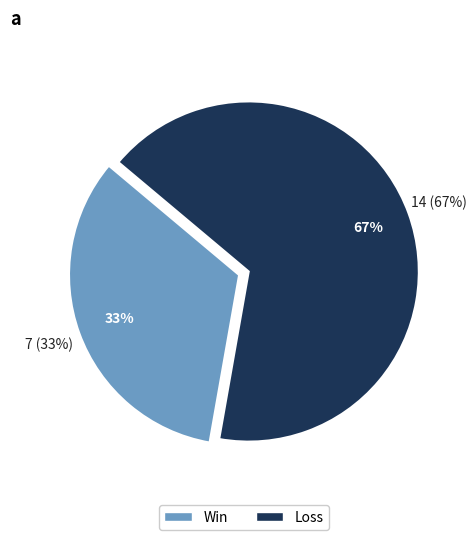

What percentage is the Loss slice, to the nearest percent?

67%